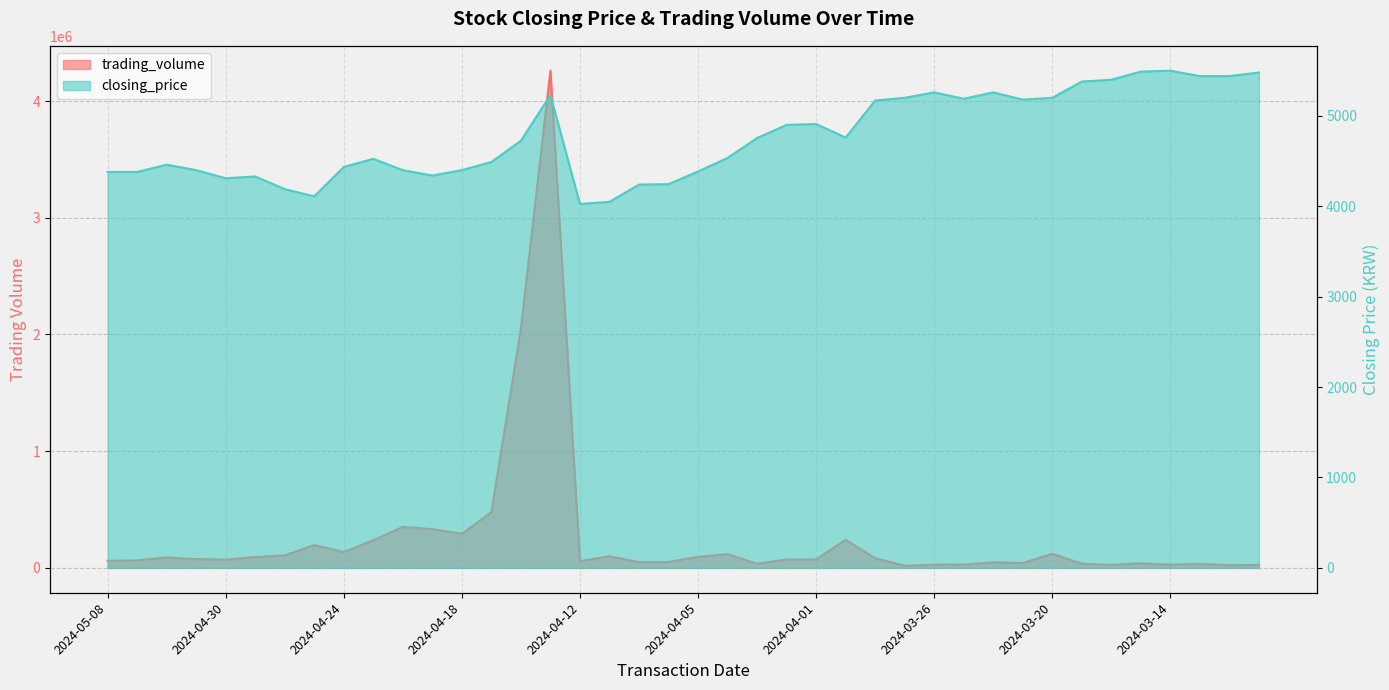

What is the sum of all trading_volume values?

10353888